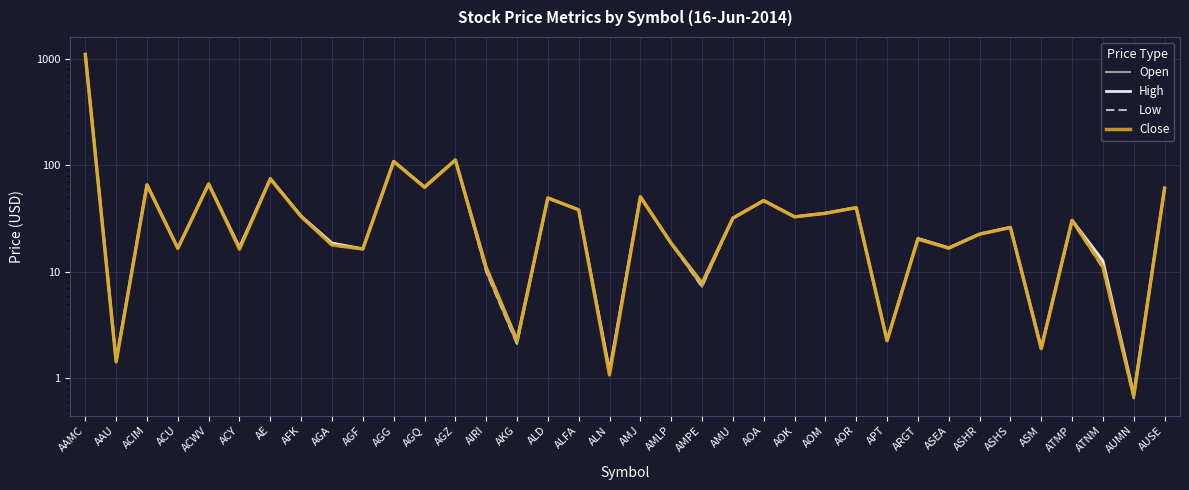

What are all the series names shown in the legend?

Open, High, Low, Close